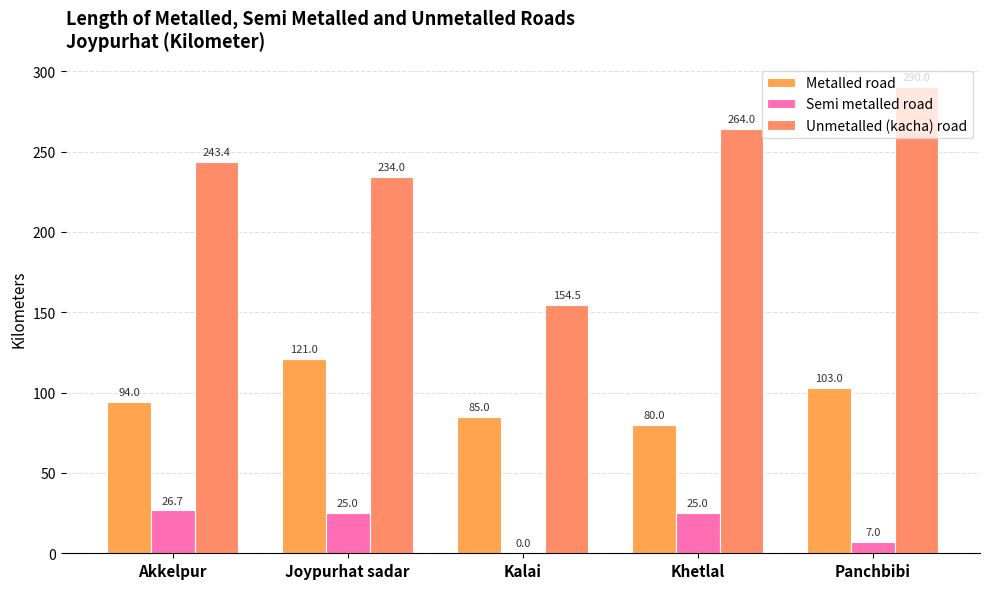

How many groups of bars are there?

5